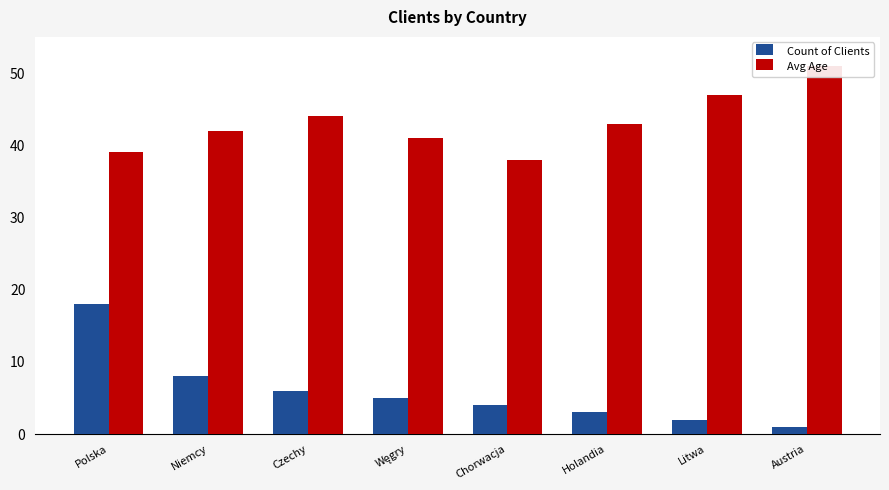

At which category is the sum across all series the highest?

Polska